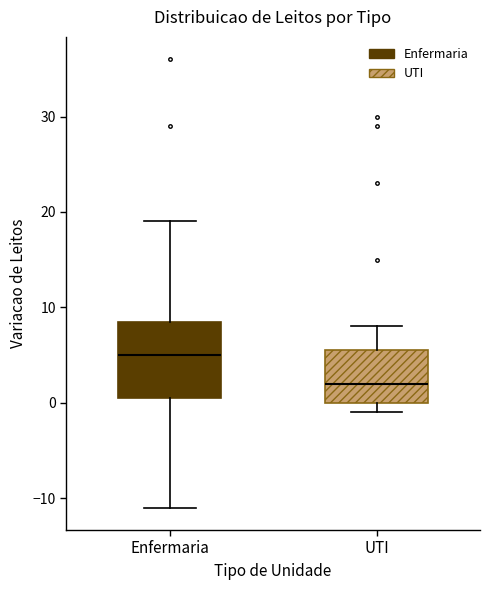

Reading left to right, transcribe this box plot: for each box, give where its median line is, the range the box spans, and where its two whiskers end, as read against the y-axis. The values are not printed on the chart, so give them approximately, as read against the axis.

Enfermaria: median 5, box 1 to 9, whiskers -11 to 19
UTI: median 2, box 0 to 6, whiskers -1 to 8